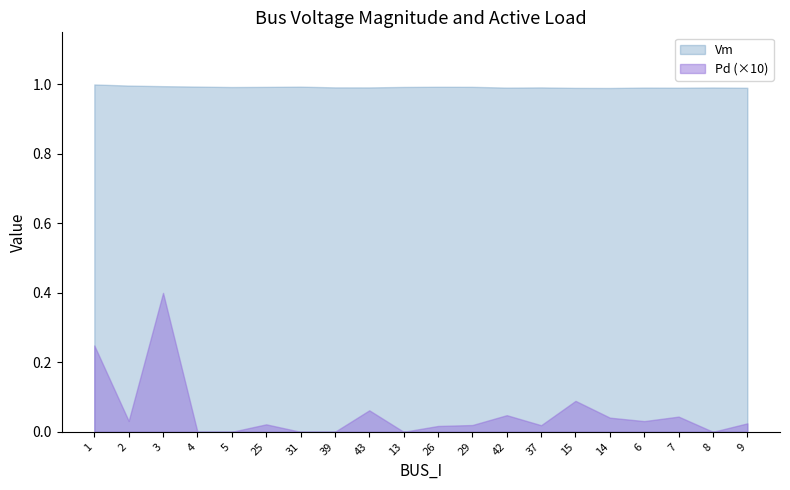

How many lines are shown in the chart?

2